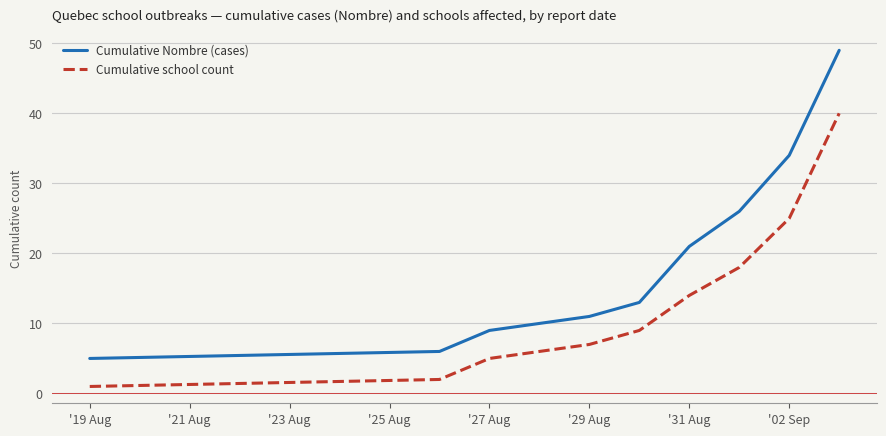

Which series has the widest spread of values?

Cumulative Nombre (cases)